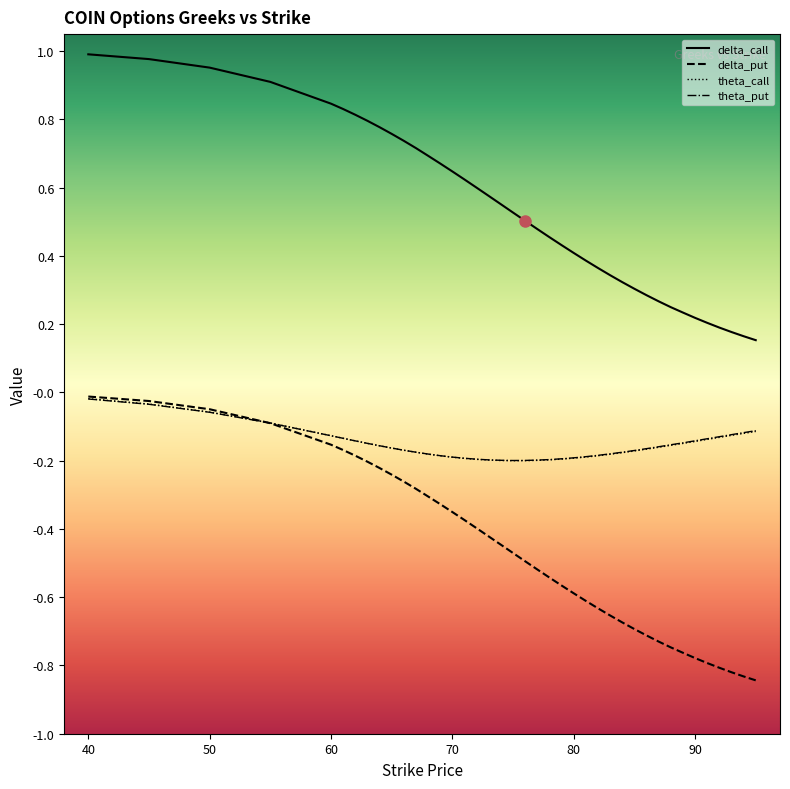

True or false: delta_call and theta_put cross at least once.

False